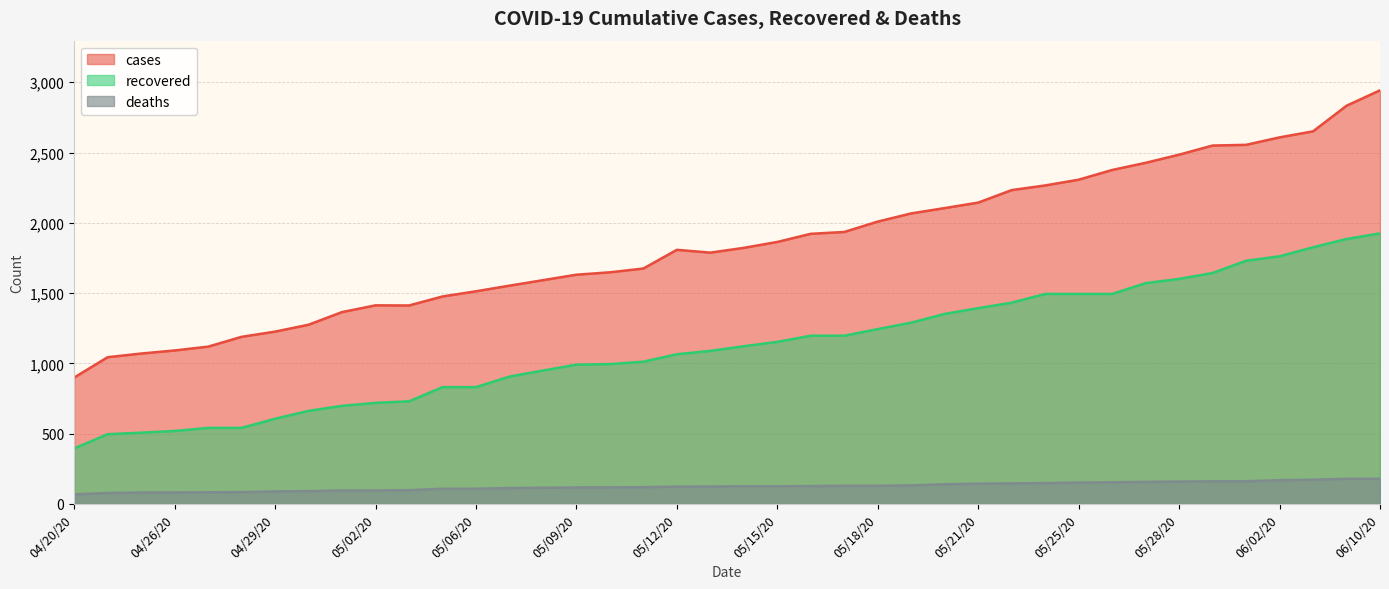

What are all the series names shown in the legend?

cases, recovered, deaths